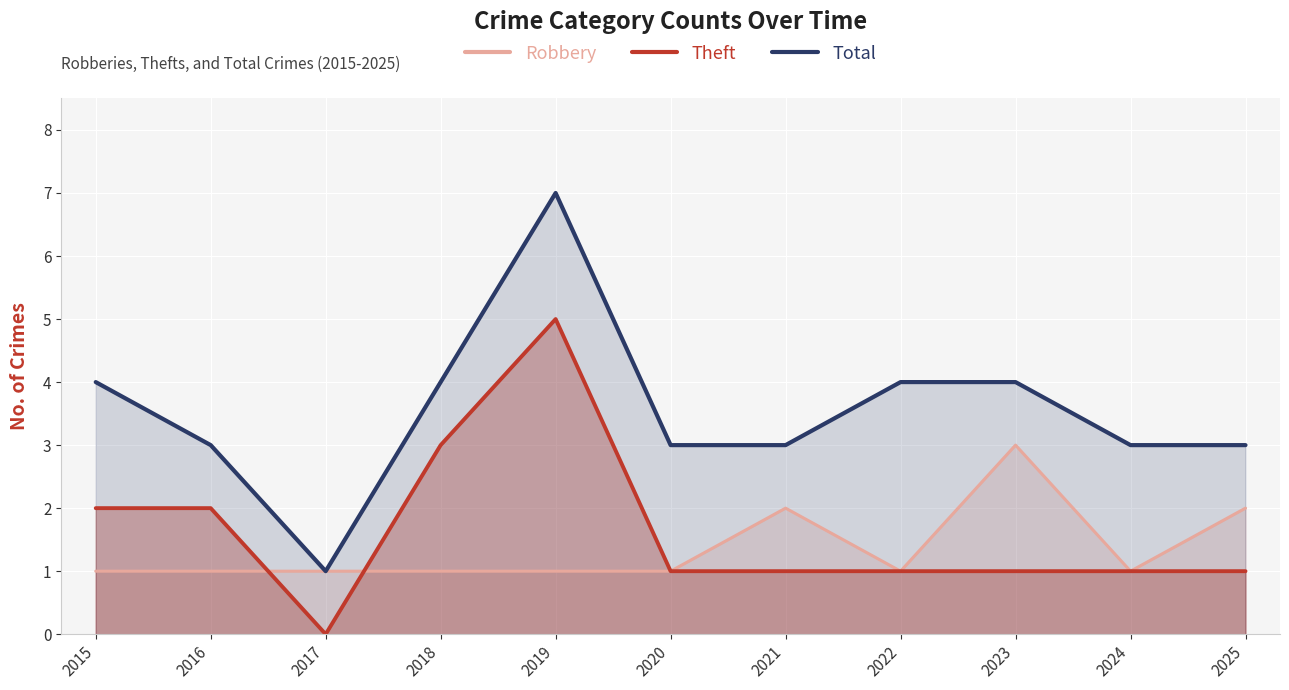

At how many categories does at least one series exceed 4?

1